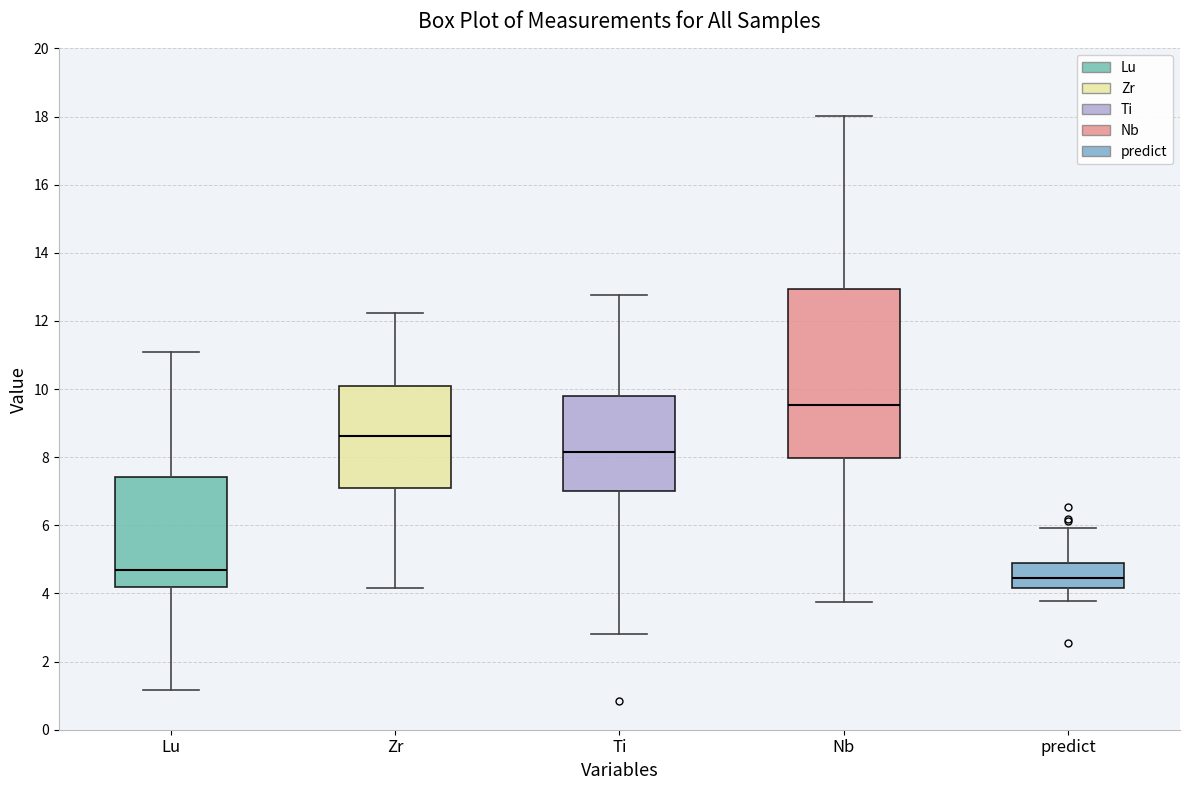

Reading left to right, transcribe this box plot: for each box, give where its median line is, the range the box spans, and where its two whiskers end, as read against the y-axis. The values are not printed on the chart, so give them approximately, as read against the axis.

Lu: median 4.6, box 4.2 to 7.4, whiskers 1.2 to 11.0
Zr: median 8.6, box 7.2 to 10.2, whiskers 4.2 to 12.2
Ti: median 8.2, box 7.0 to 9.8, whiskers 2.8 to 12.8
Nb: median 9.6, box 8.0 to 13.0, whiskers 3.8 to 18.0
predict: median 4.4, box 4.2 to 4.8, whiskers 3.8 to 6.0